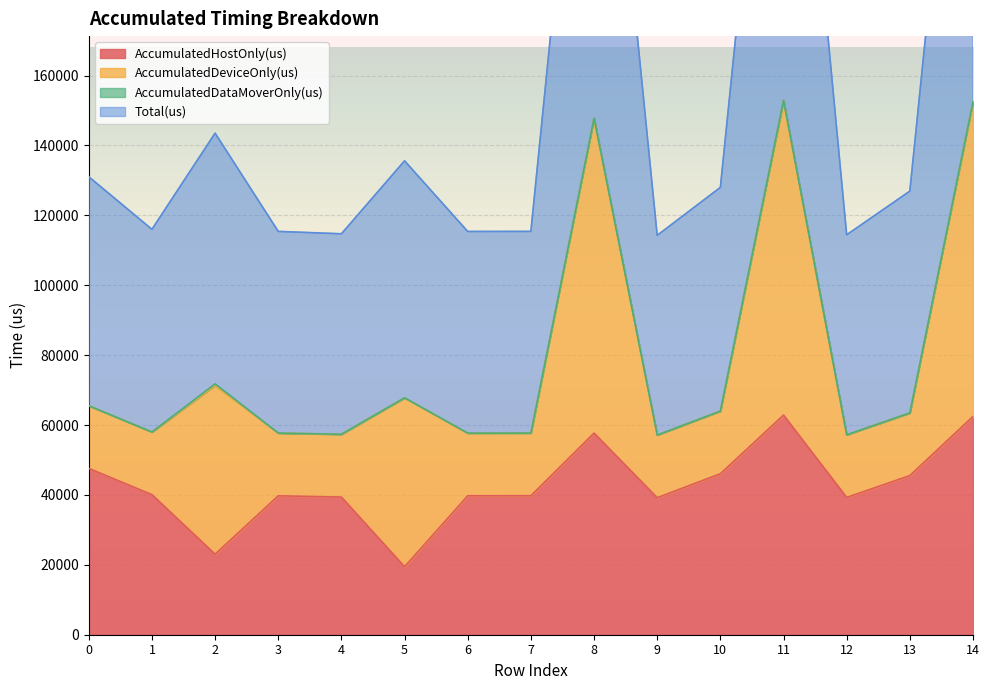

At which category does AccumulatedHostOnly(us) reach its first local valley?

2